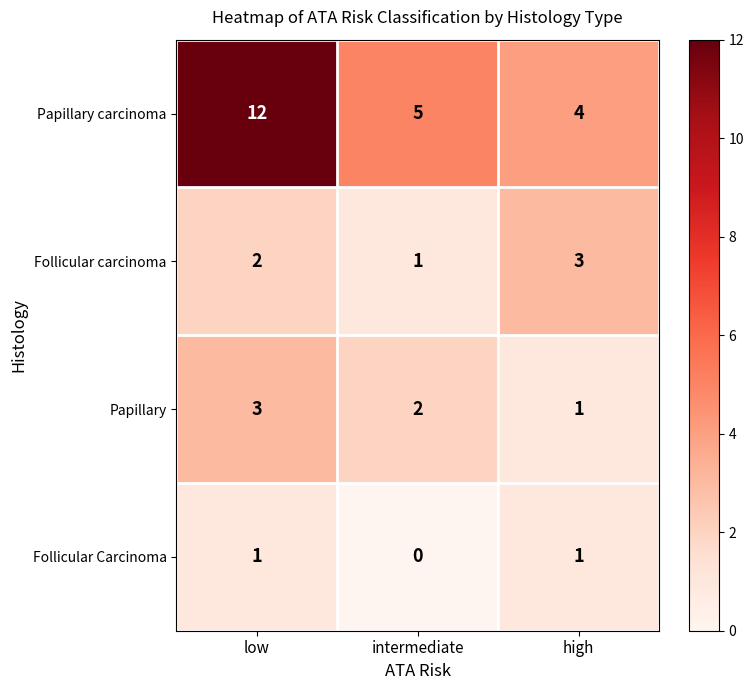

Is it true that Follicular carcinoma equals 1 at intermediate?

True